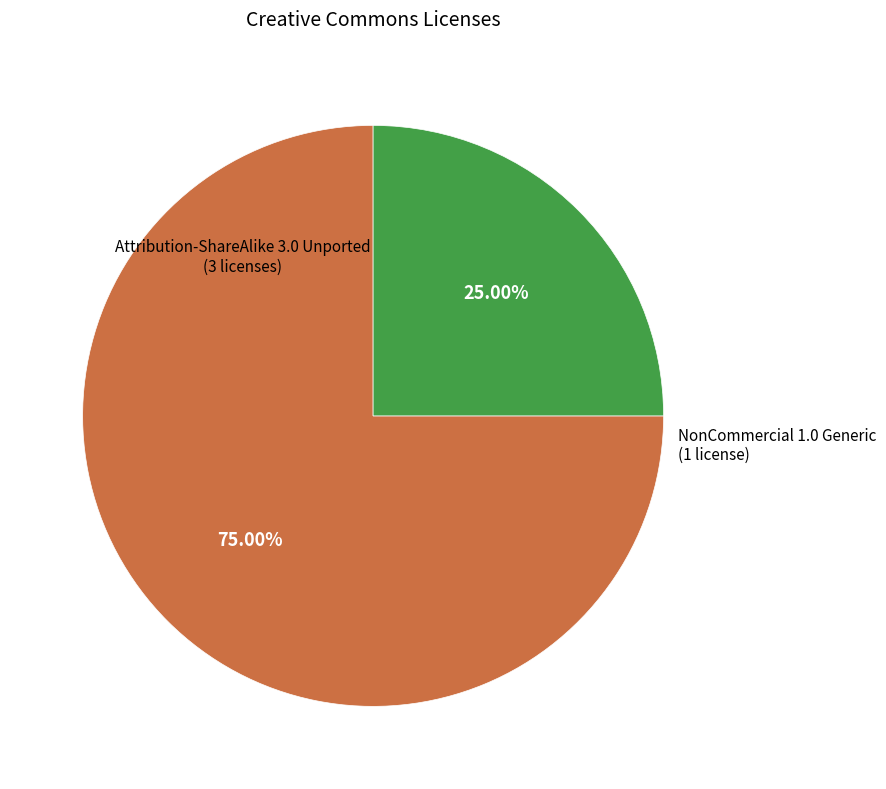

Is there a majority slice in this chart?

Yes